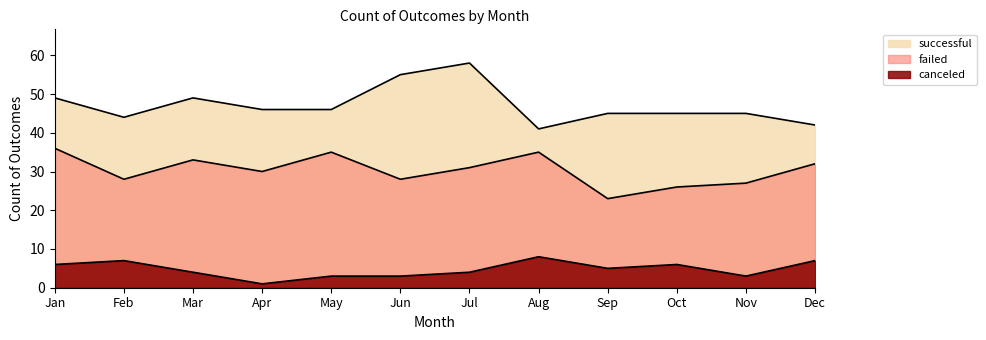

Which series has the largest total across all categories?

successful